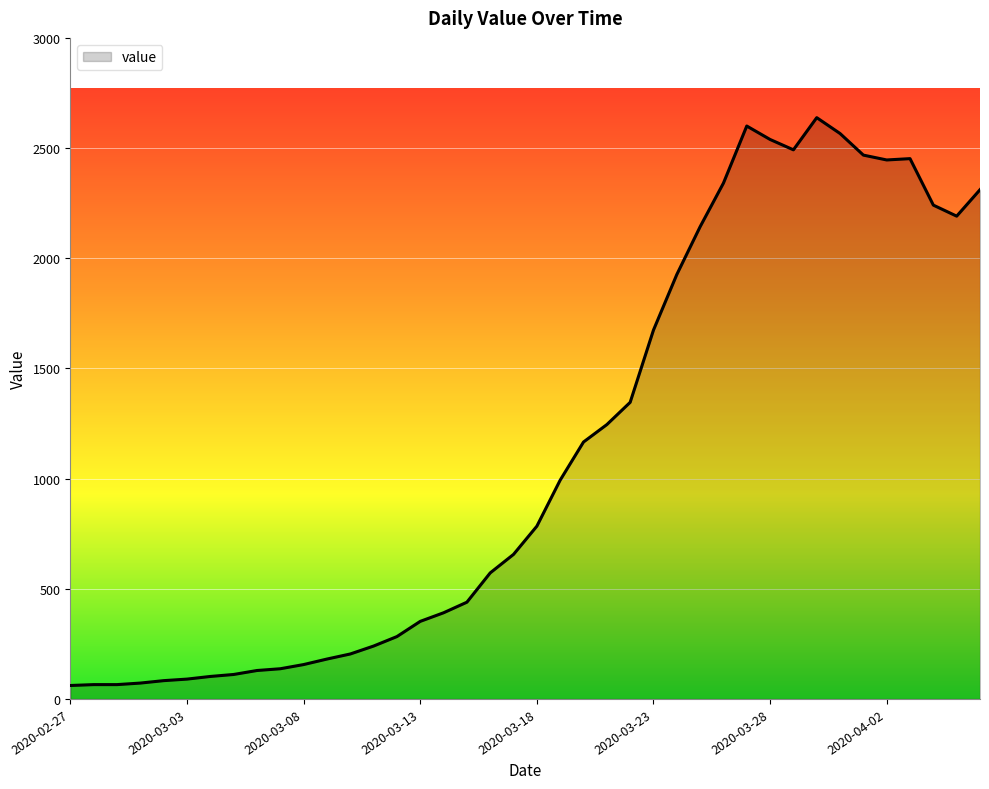

How many lines are shown in the chart?

1